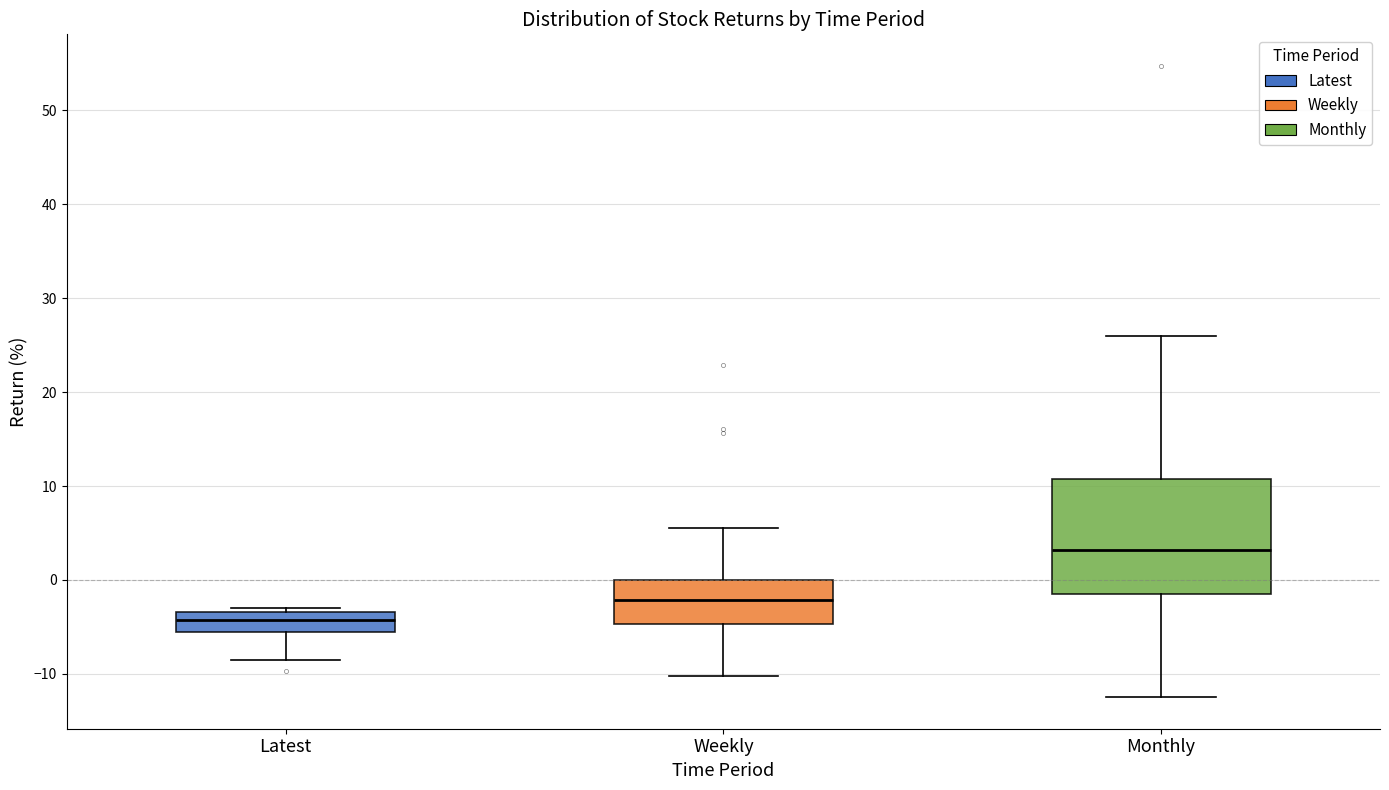

Reading left to right, transcribe this box plot: for each box, give where its median line is, the range the box spans, and where its two whiskers end, as read against the y-axis. The values are not printed on the chart, so give them approximately, as read against the axis.

Latest: median -4, box -5 to -3, whiskers -9 to -3 (just above the box's upper edge)
Weekly: median -2, box -5 to 0, whiskers -10 to 6
Monthly: median 3, box -1 to 11, whiskers -12 to 26